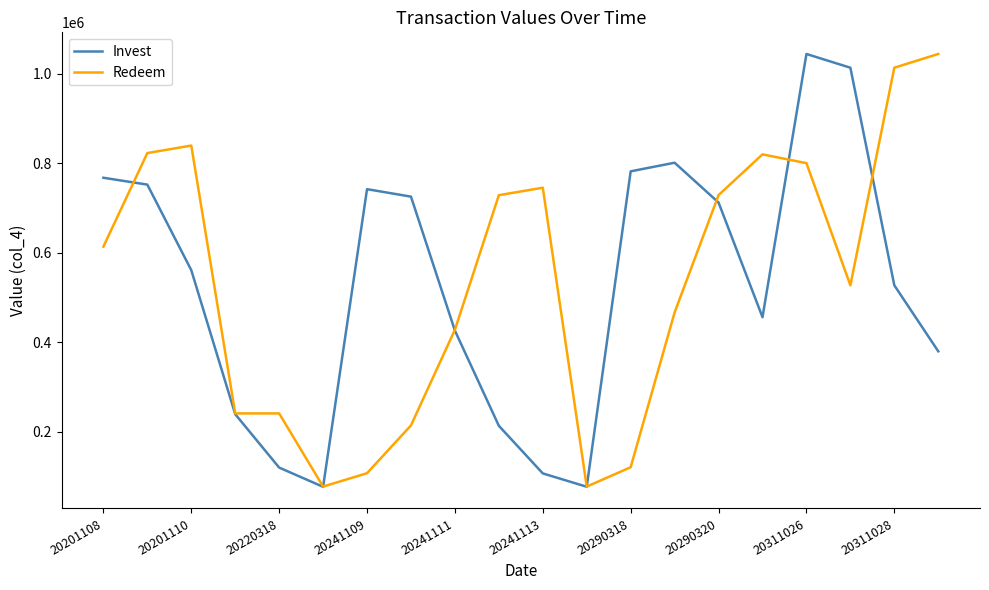

What is the maximum value shown in the chart?

1044748